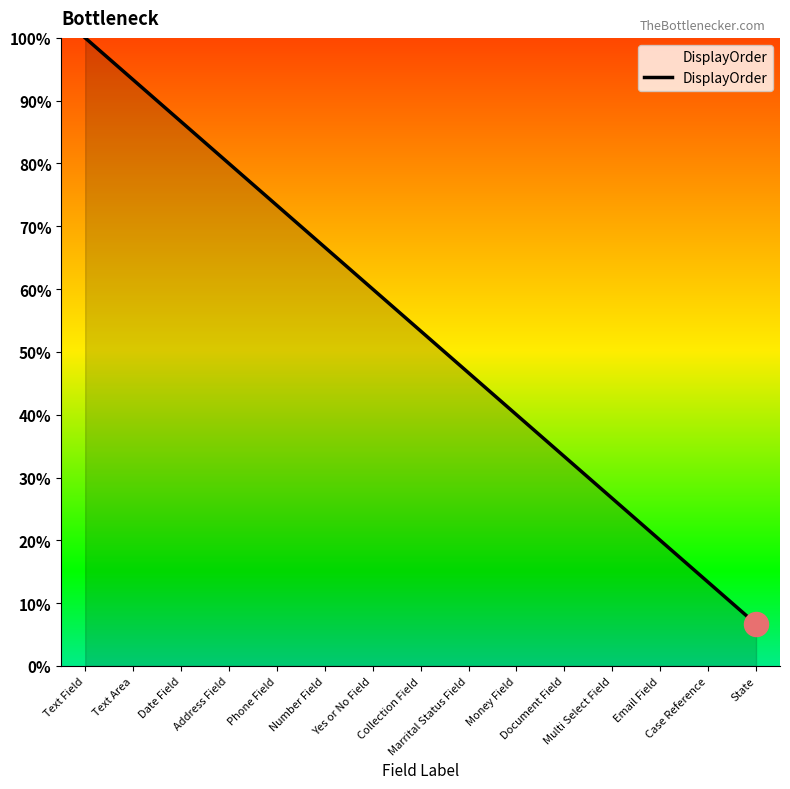

Between Document Field and Address Field, which is larger?

Address Field